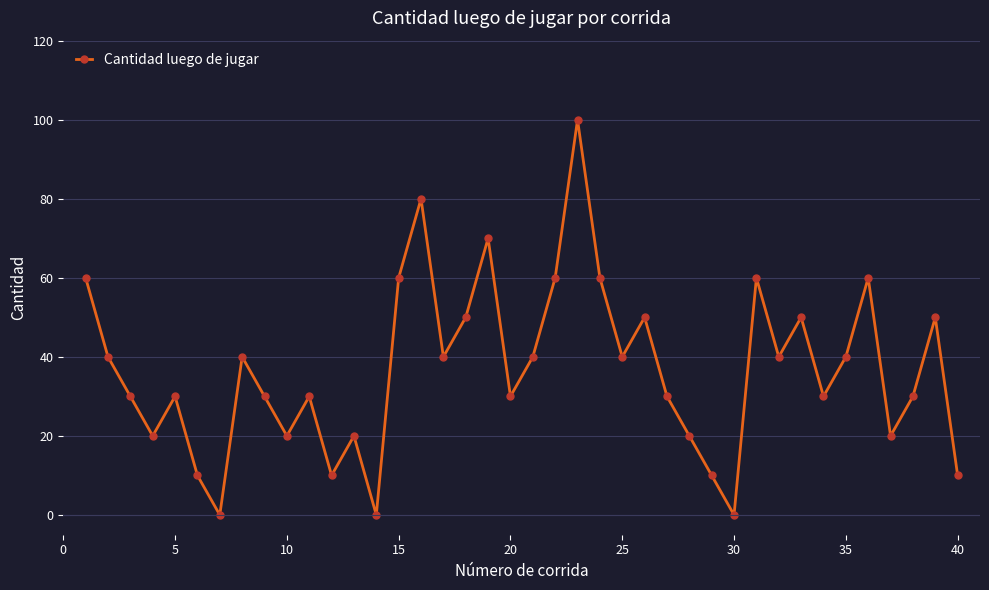

What is the greatest value displayed?

100